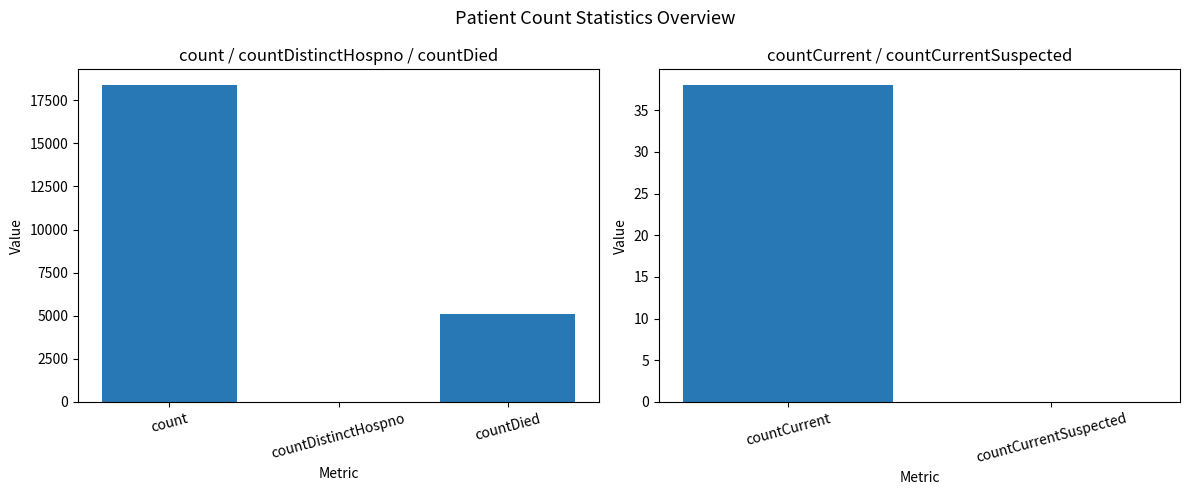

List the labels in order of value, smallest first.

countCurrentSuspected, countDistinctHospno, countCurrent, countDied, count